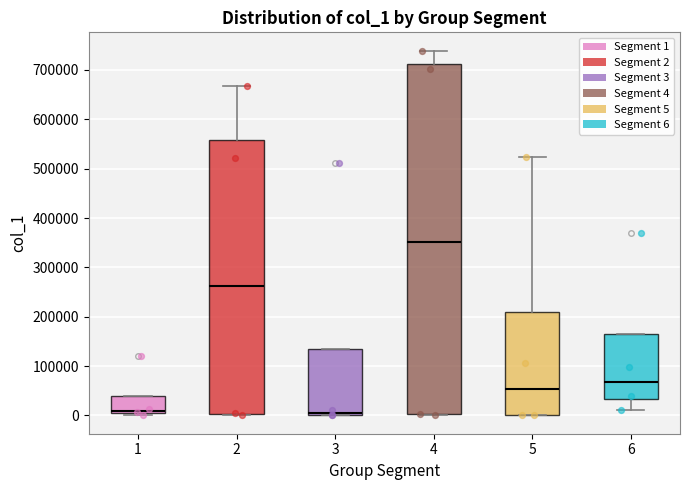

Reading left to right, read every box against the y-axis: the position of its median line, the range the box covers, and the ends of its whiskers. The values are not printed on the chart, so give them approximately, as read against the axis.

1: median 10000, box 0 to 40000, whiskers 0 (just below the box's lower edge) to 40000
2: median 260000, box 0 to 560000, whiskers 0 (just below the box's lower edge) to 670000
3: median 10000, box 0 to 140000, whiskers 0 to 140000
4: median 350000, box 0 to 710000, whiskers 0 to 740000
5: median 50000, box 0 to 210000, whiskers 0 to 520000
6: median 70000, box 30000 to 170000, whiskers 10000 to 170000